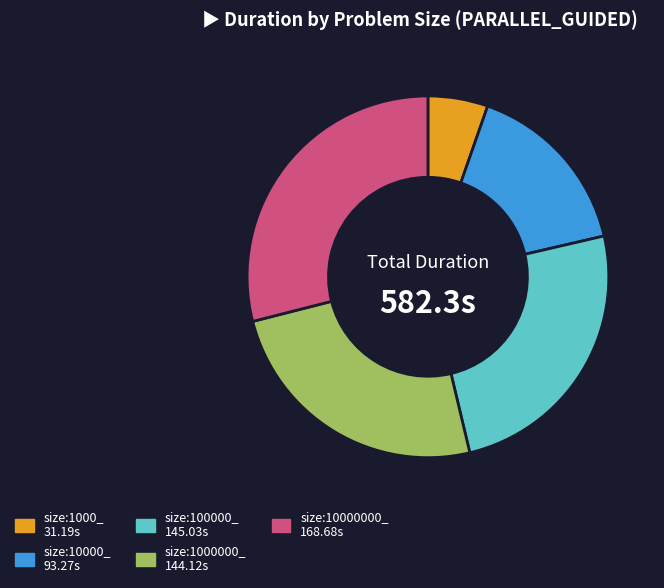

True or false: size:1000000_ accounts for 37% of the total.

False